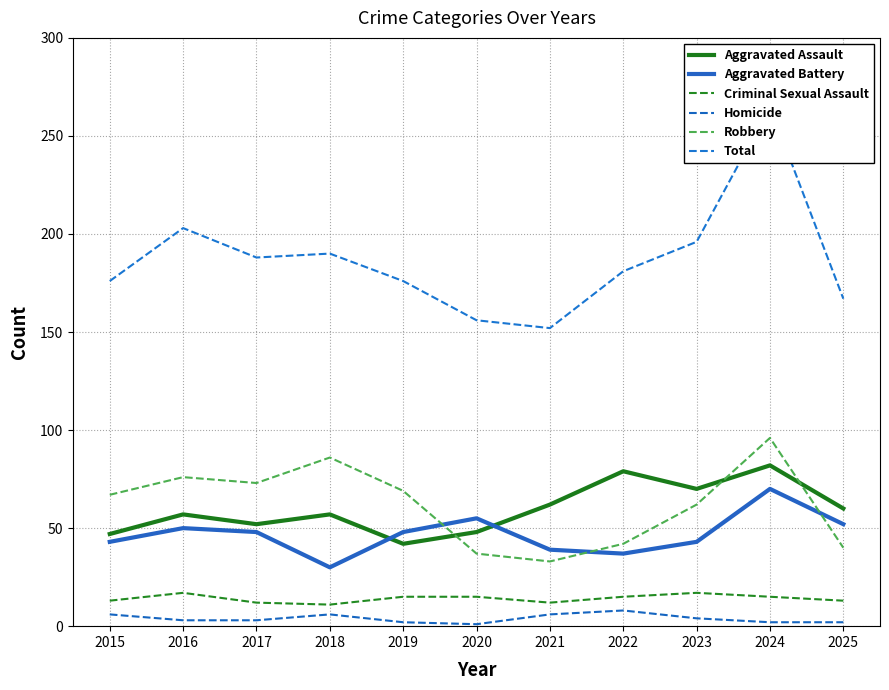

At 2017, list the series in order from smallest to largest.

Homicide, Criminal Sexual Assault, Aggravated Battery, Aggravated Assault, Robbery, Total